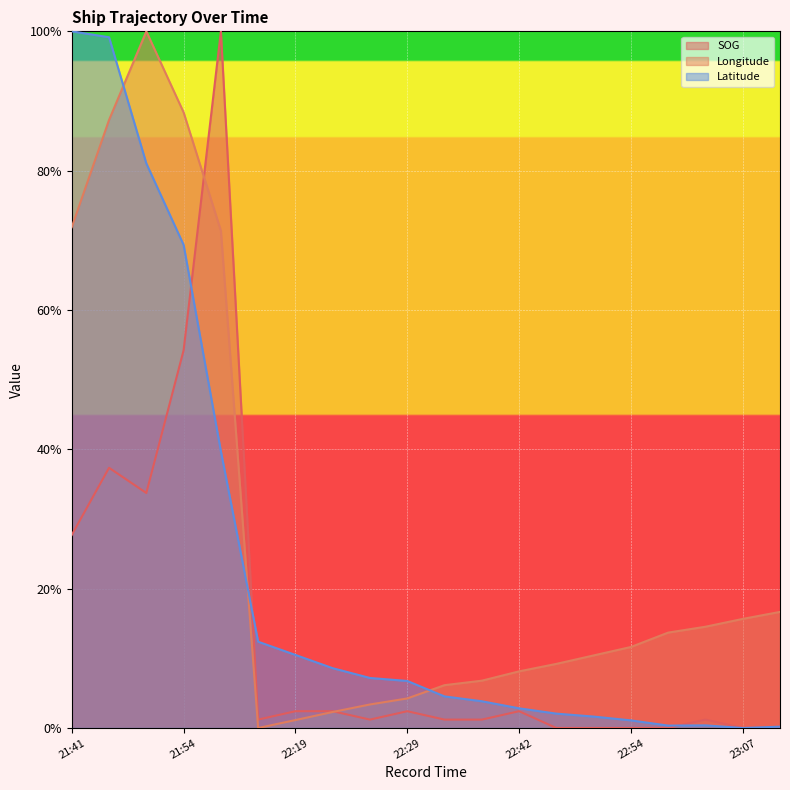

What is the total value across all series at 22:46?

11.3